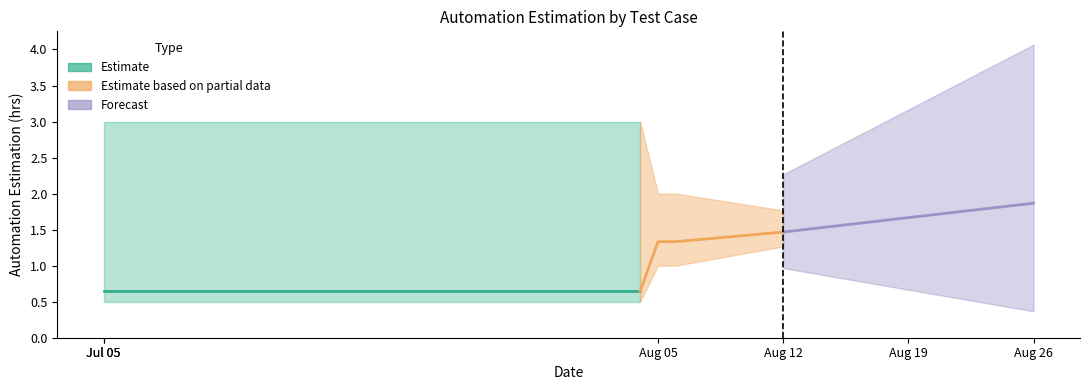

Is it true that the value at TC021 is 0.2?

False